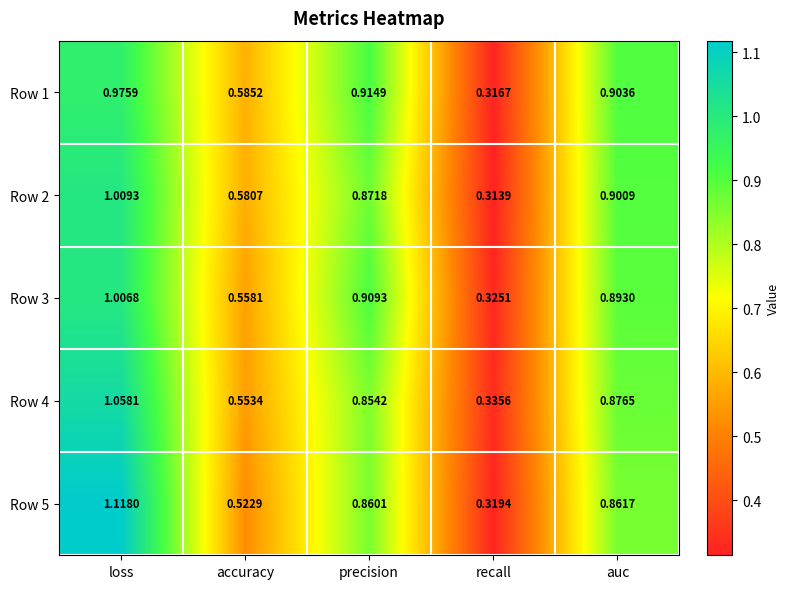

At which label is Row 3 closest to 0?

recall